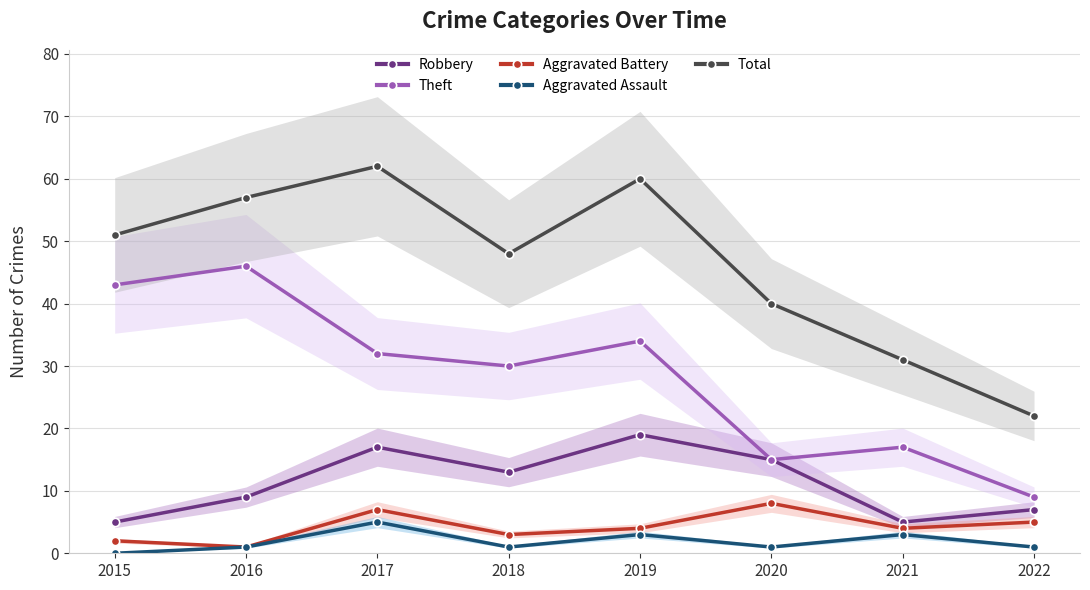

Which has a higher value, 2022 or 2018?

2018